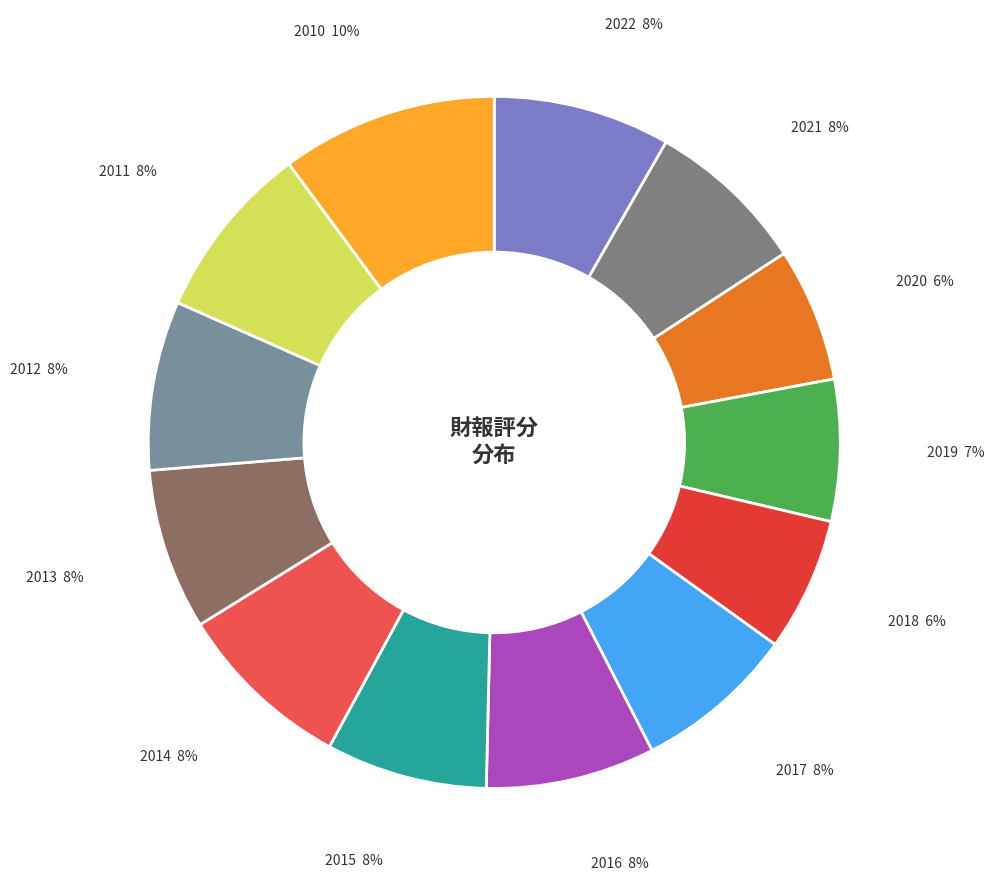

How many slices are in this pie chart?

13